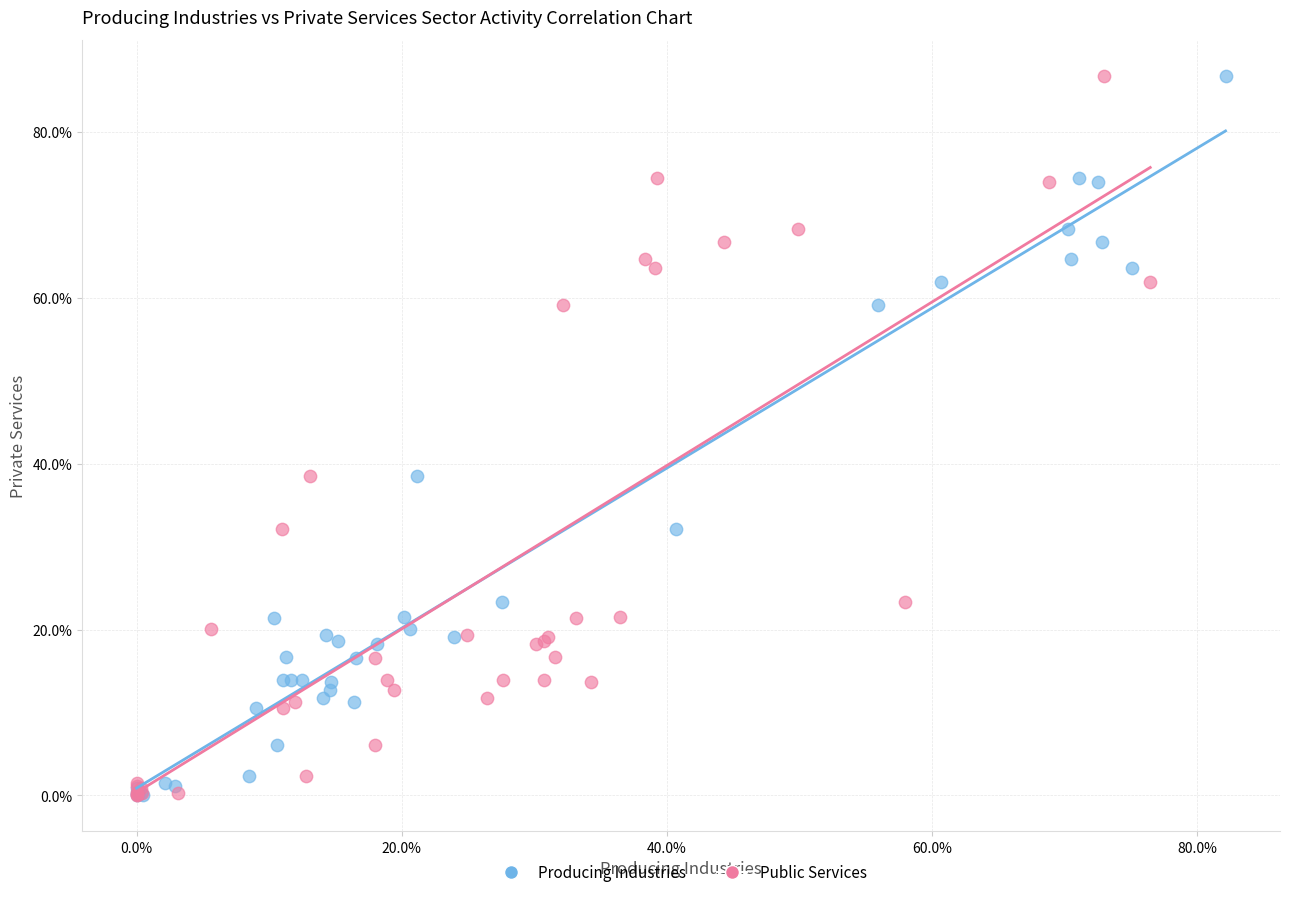

What are all the series names shown in the legend?

Producing Industries, Public Services